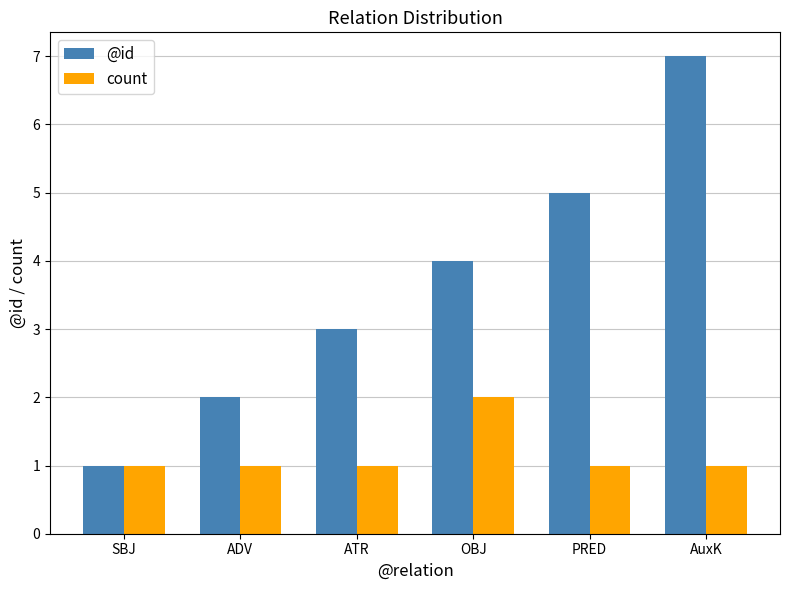

What is the total value across all series at OBJ?

6